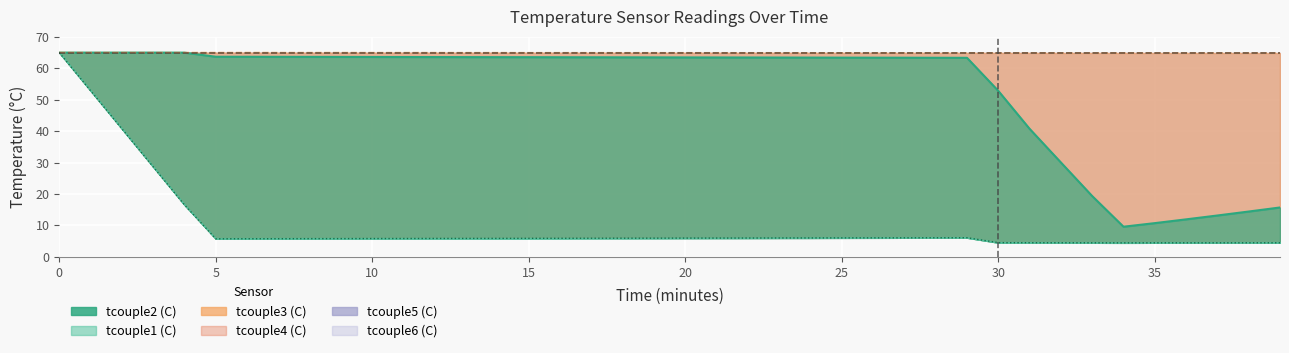

How many values in the tcouple1 (C) series are below 5?

10